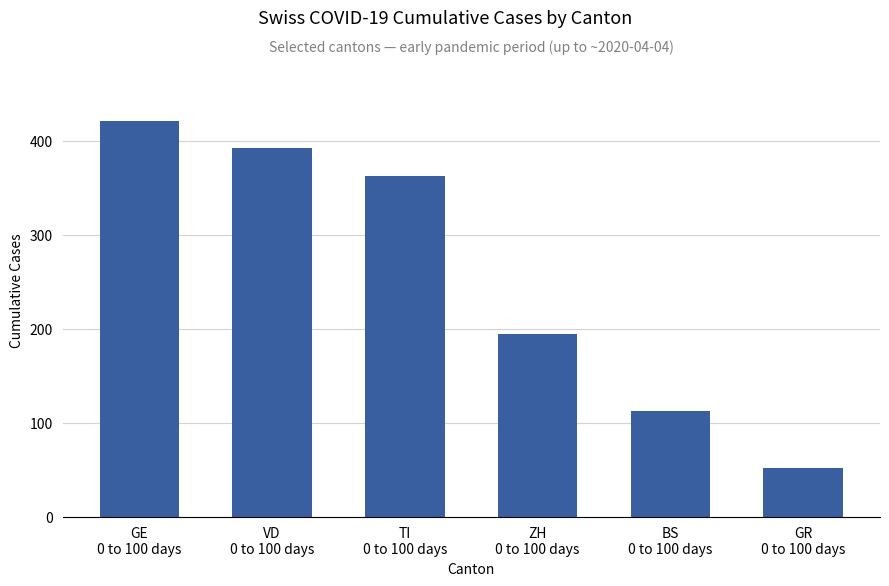

What is the maximum value shown in the chart?

421